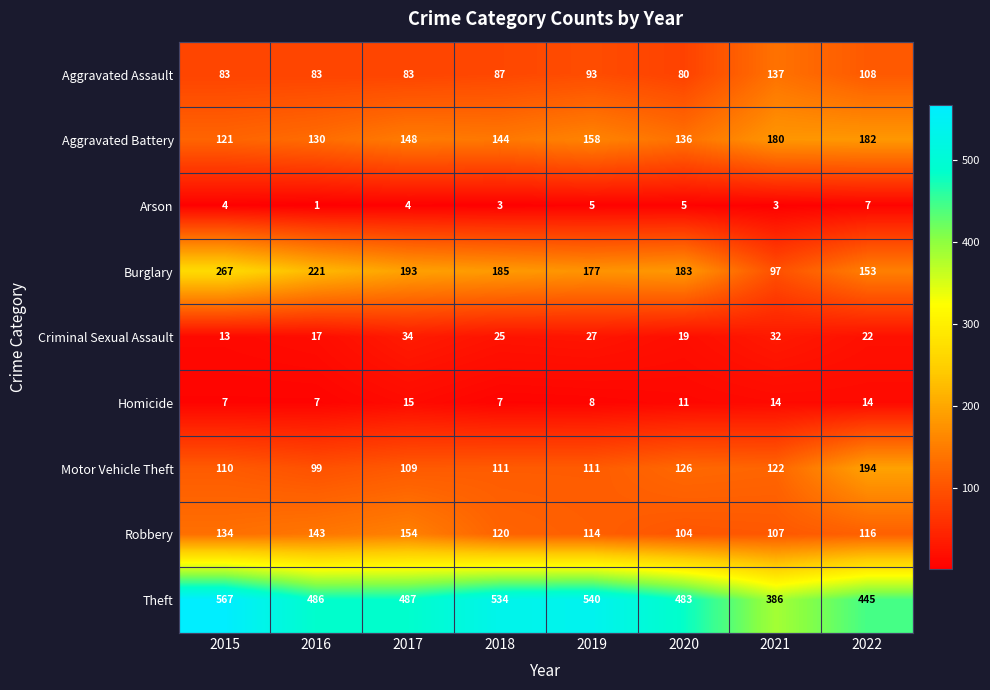

True or false: Aggravated Assault has a value of 35 at 2017.

False